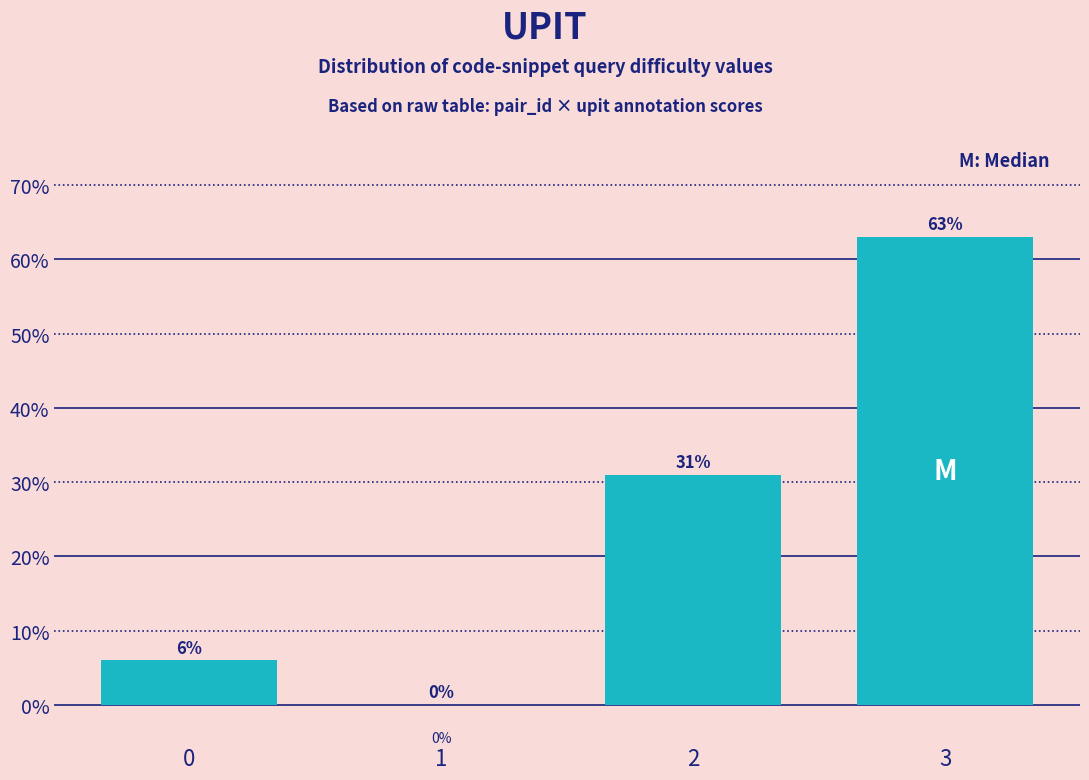

Reading left to right, extract all data points from this chart.

0=6	1=0	2=31	3=63